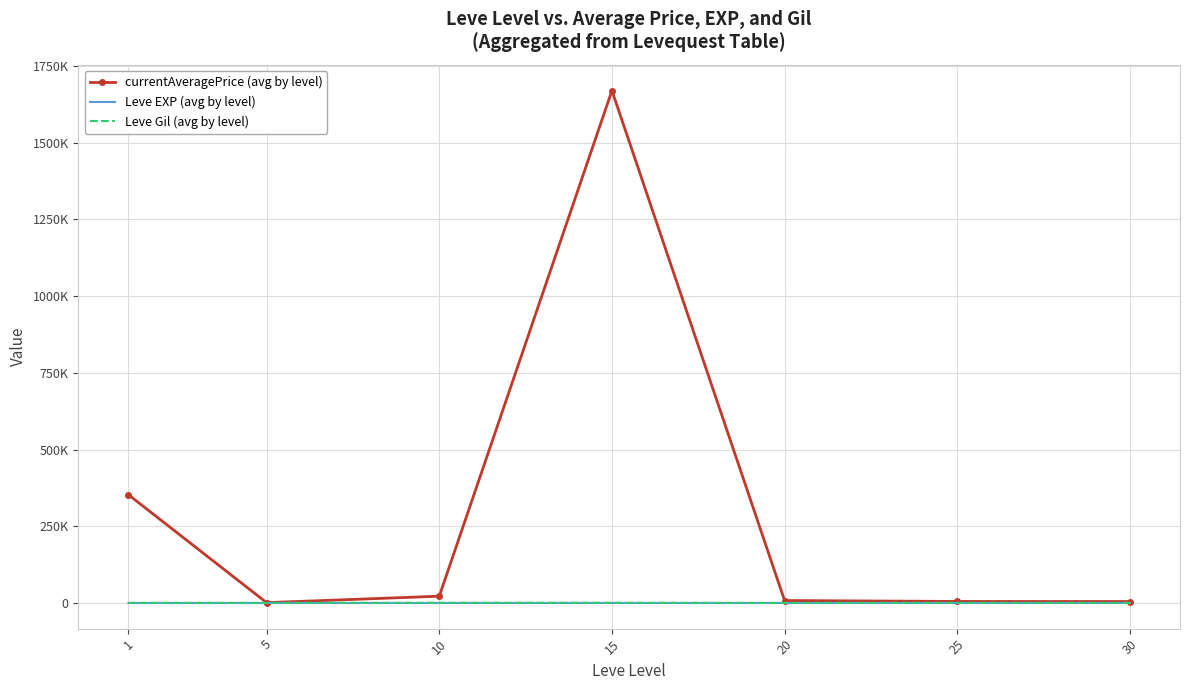

Which category has the lowest value in the Leve EXP (avg by level) series?

1